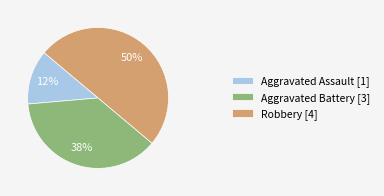

To the nearest percent, what is the average slice percentage?

33%